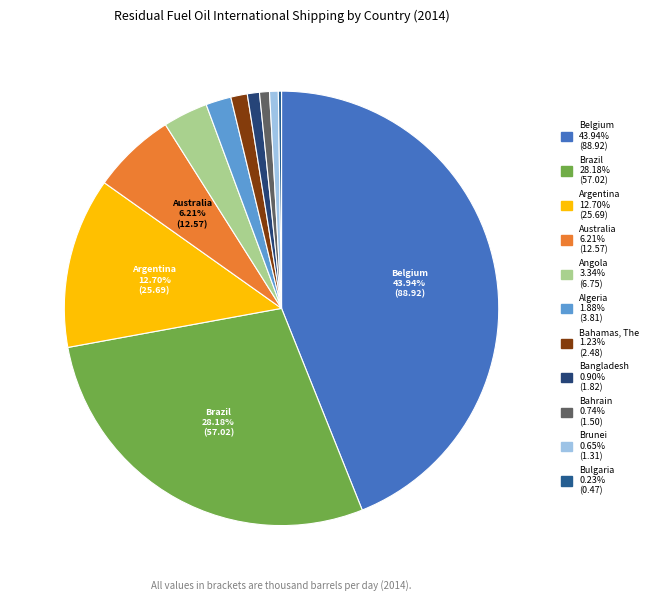

Rank the categories by value from highest to lowest.

Belgium, Brazil, Argentina, Australia, Angola, Algeria, Bahamas, The, Bangladesh, Bahrain, Brunei, Bulgaria